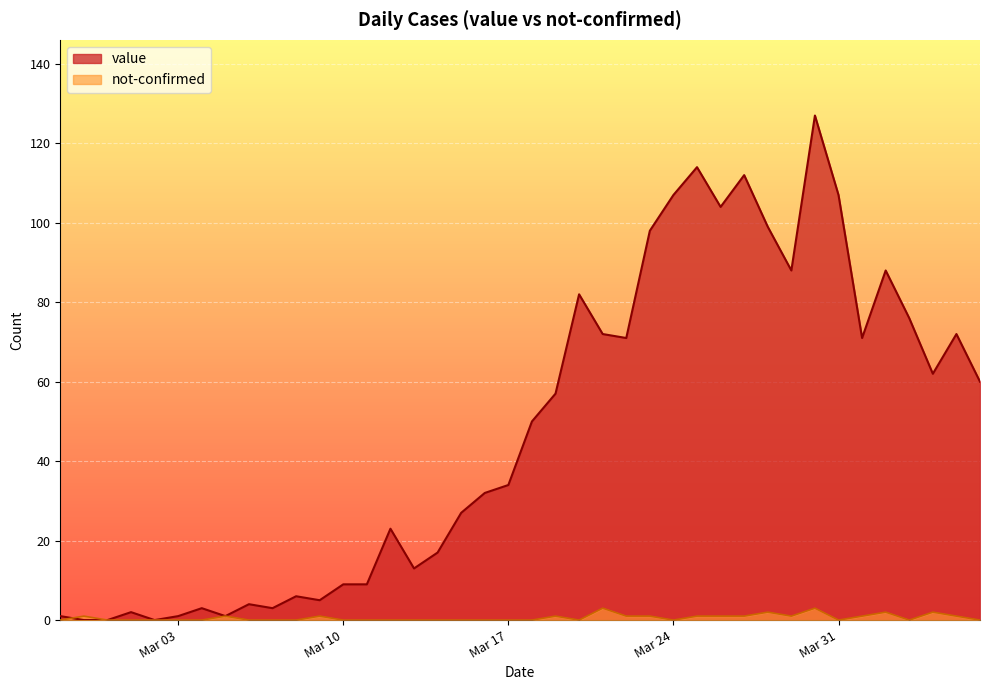

In value, how many points are higher than both neighbors (excluding endpoints)?

11